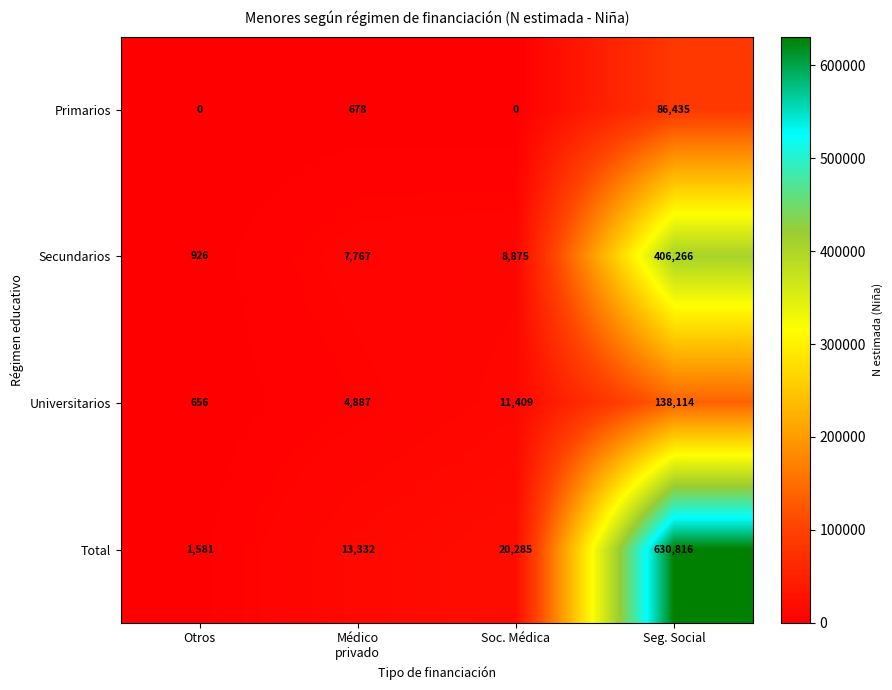

What is the average value of the Total series?

166504